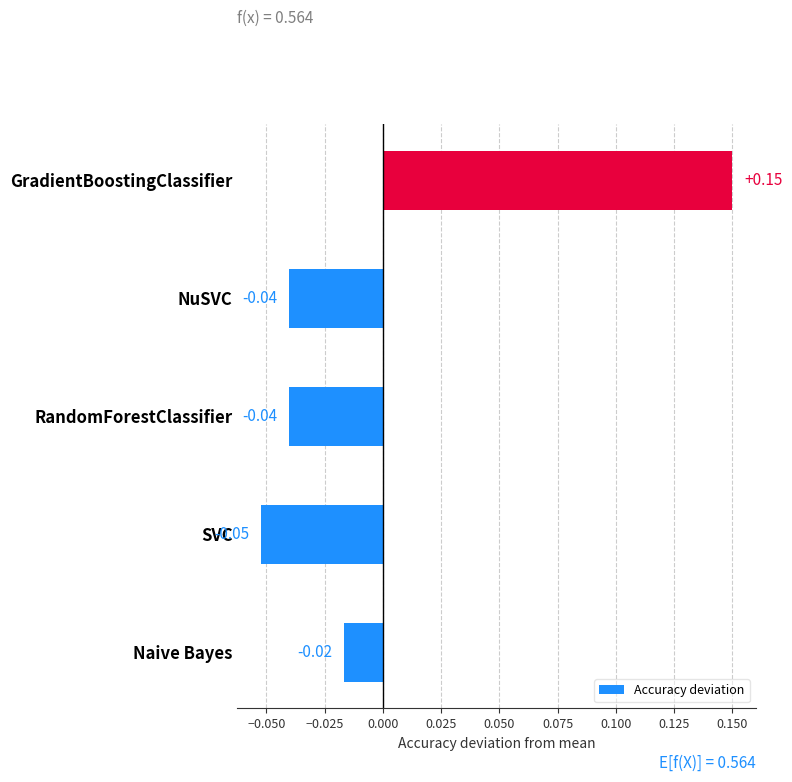

Are the bars horizontal?

Yes